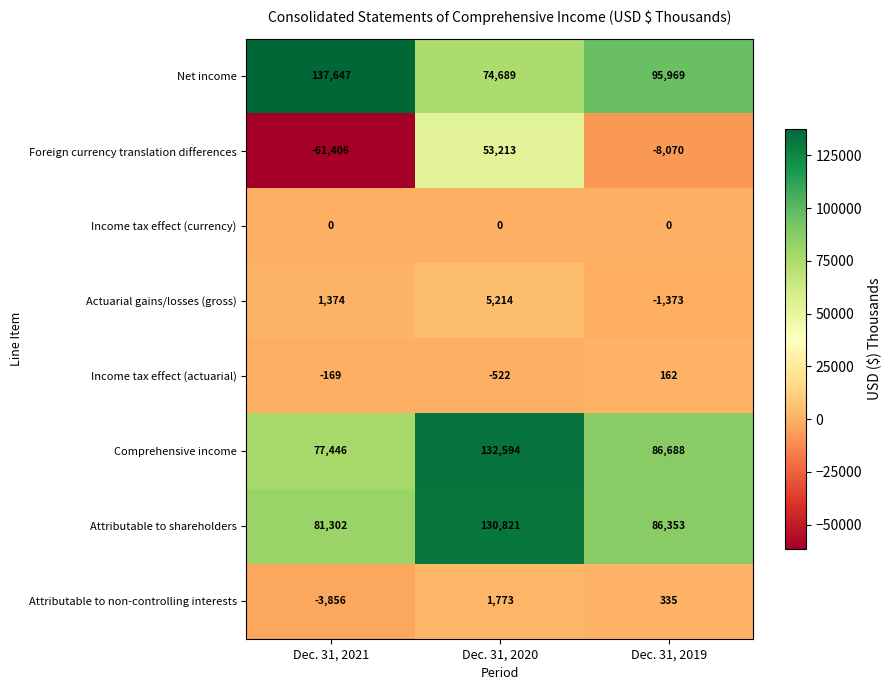

How many values in Attributable to non-controlling interests are below zero?

1